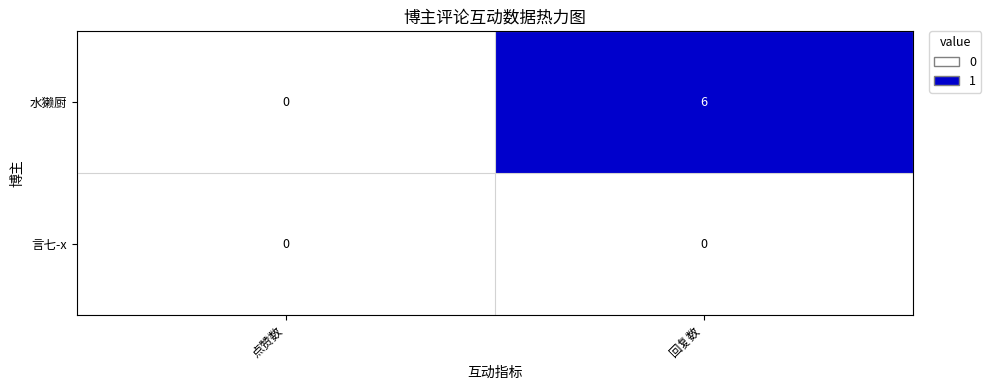

At which label does 水獭厨 reach its peak?

回复数